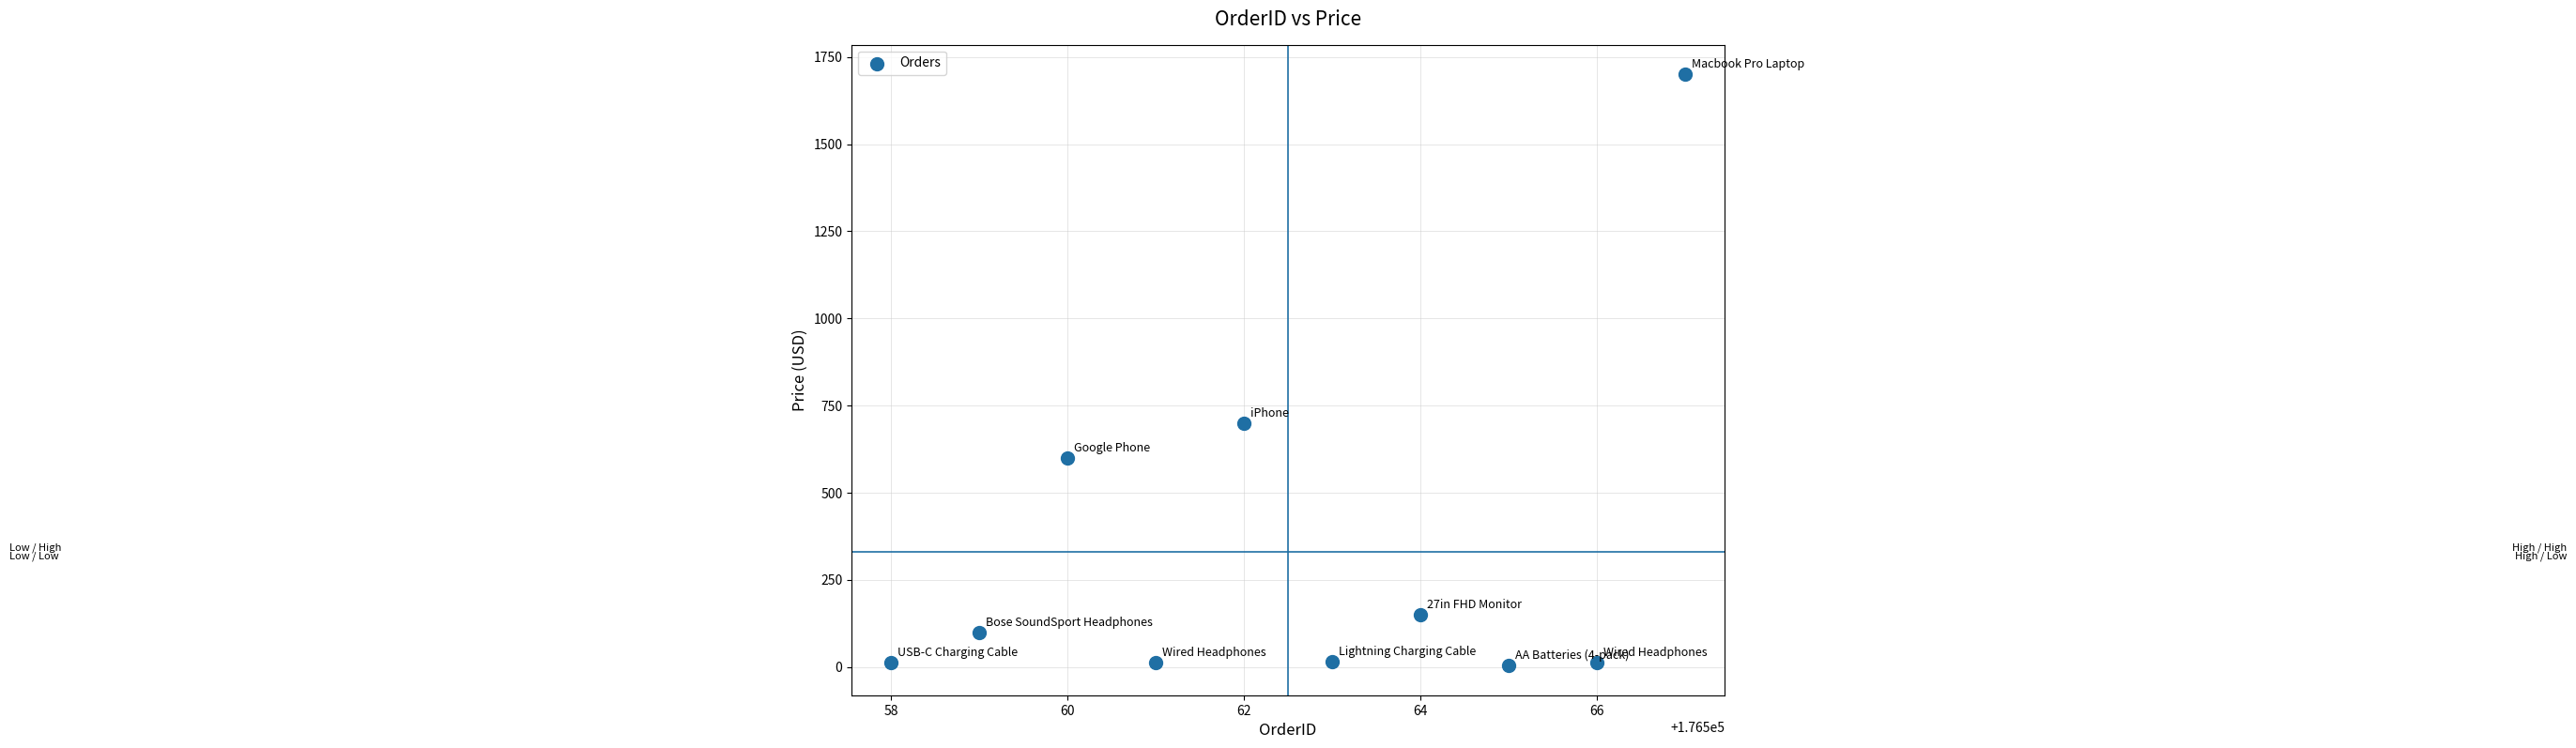

What is the average X value?

176562.5